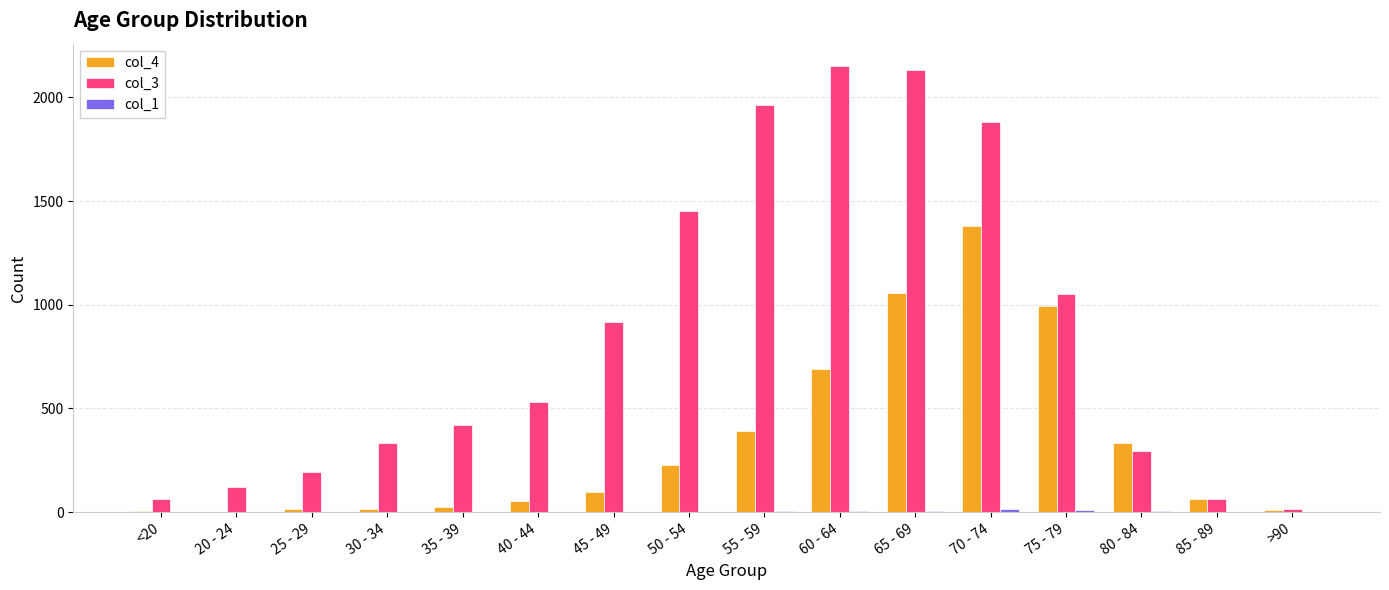

At which label does col_4 reach its peak?

70 - 74